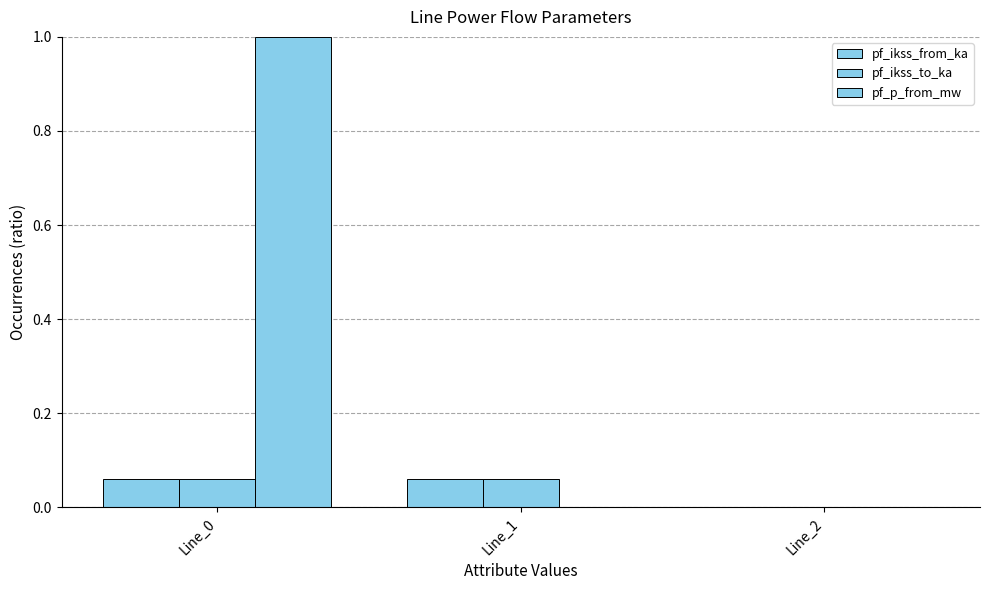

Reading left to right, list all the values displayed in this chart.

pf_ikss_from_ka: 0.1	0.1	0.0
pf_ikss_to_ka: 0.1	0.1	0.0
pf_p_from_mw: 1.0	-0.0	0.0